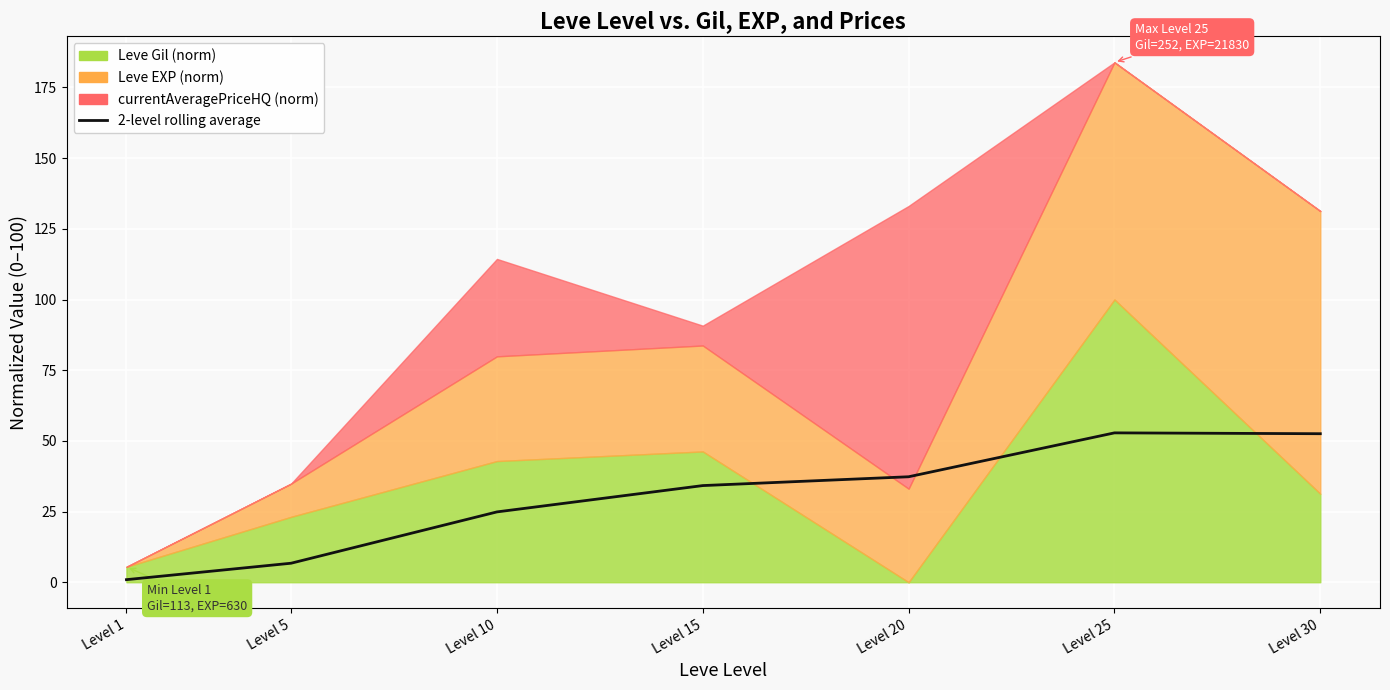

Which label corresponds to the largest value in the chart?

Level 25